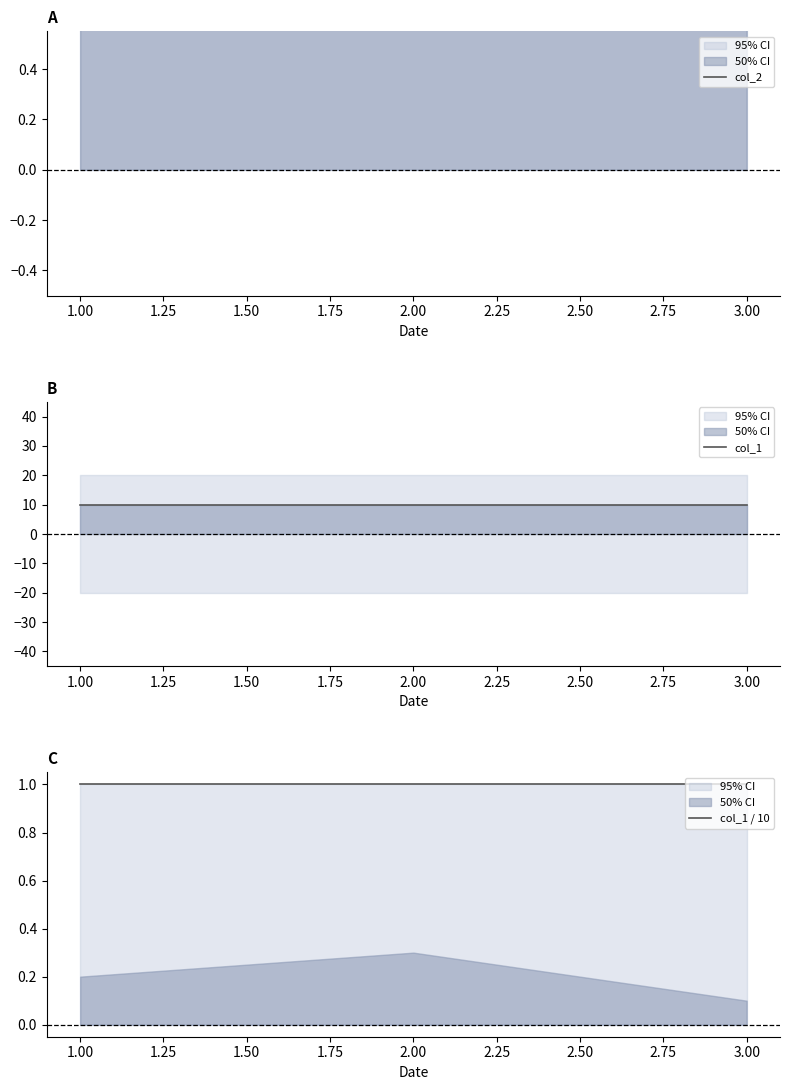

Is it true that col_2 equals 1 at 1.00?

False